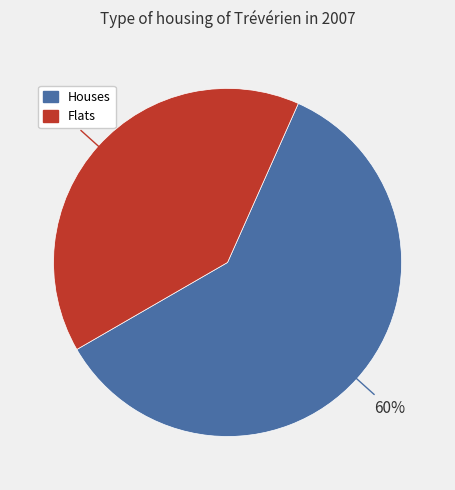

How many slices are in this pie chart?

2